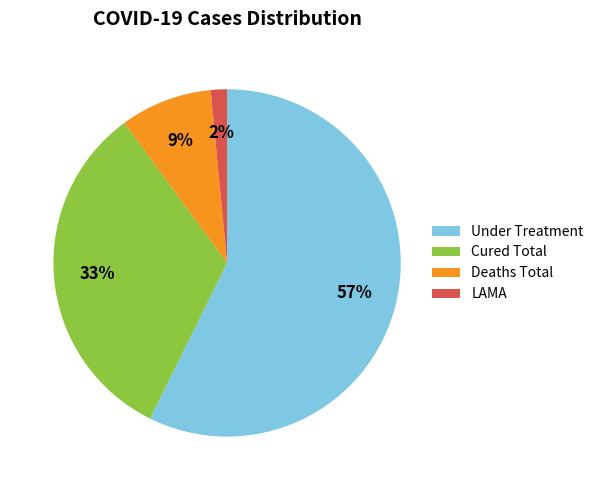

To the nearest percent, what is the difference between the LAMA and Deaths Total slice percentages?

7%